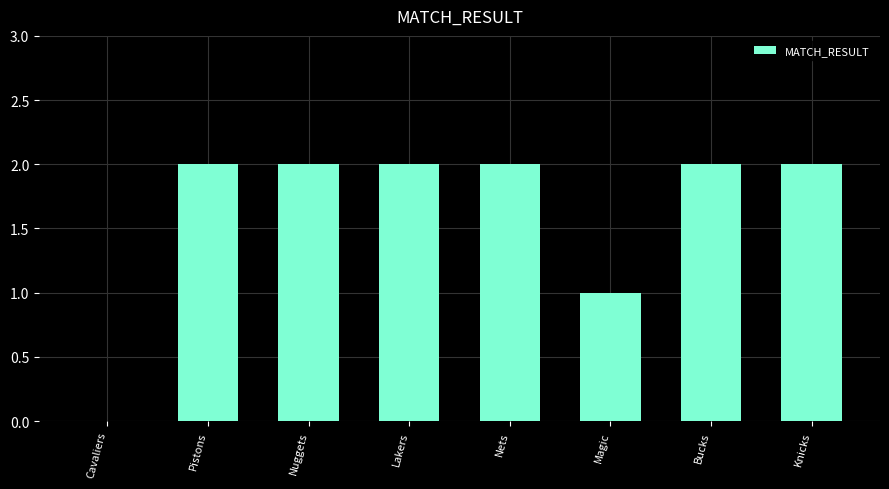

Reading right to left, what are all the values shown in this chart?

2	2	1	2	2	2	2	0